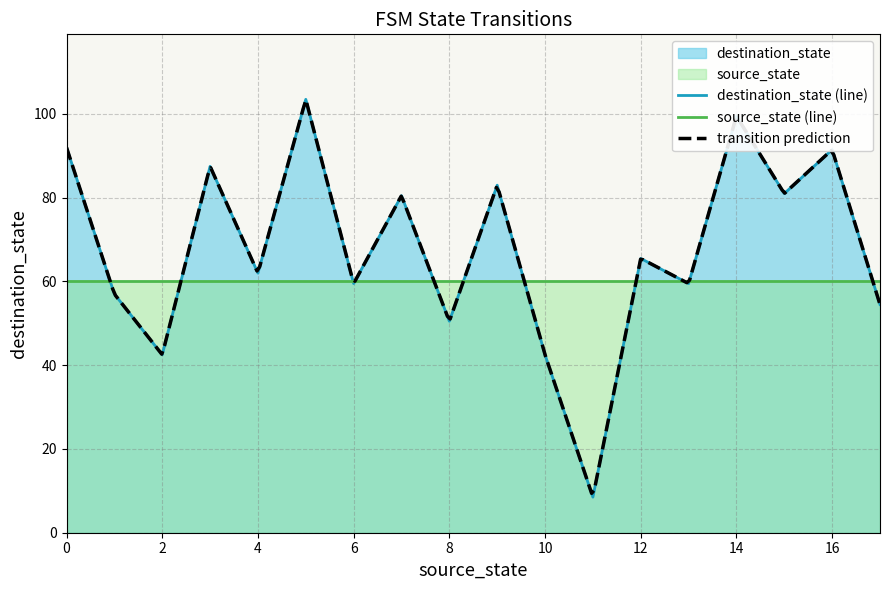

What is the highest value of the source_state (line) series?

60.0